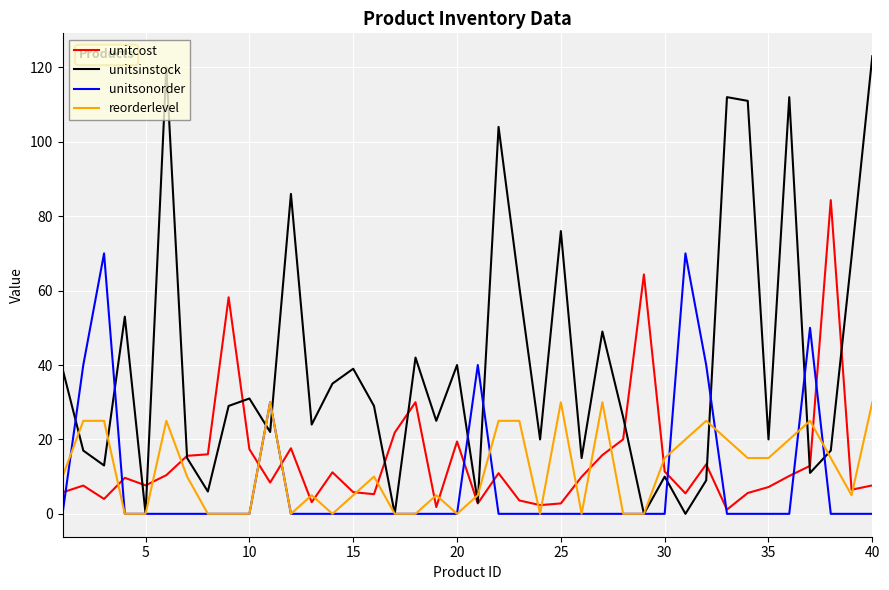

Which series has the largest total across all categories?

unitsinstock